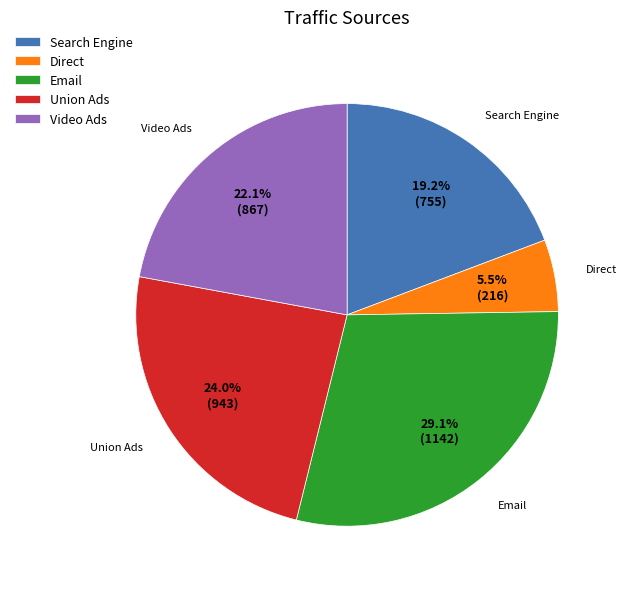

What is the largest slice in the pie chart?

Email